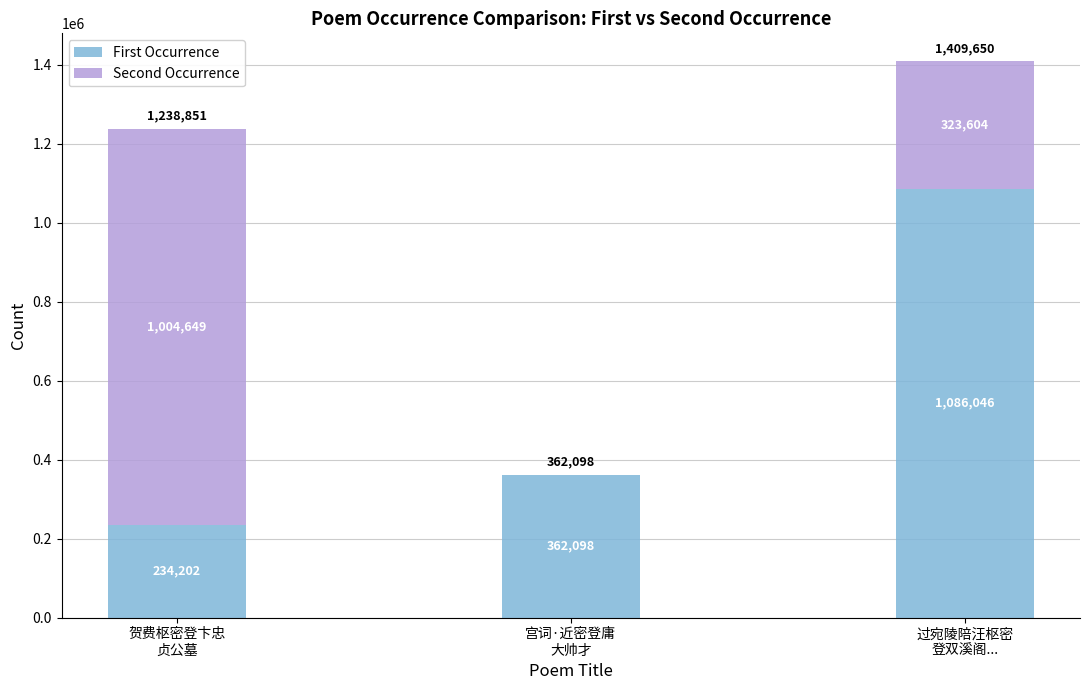

Does the chart contain stacked bars?

Yes